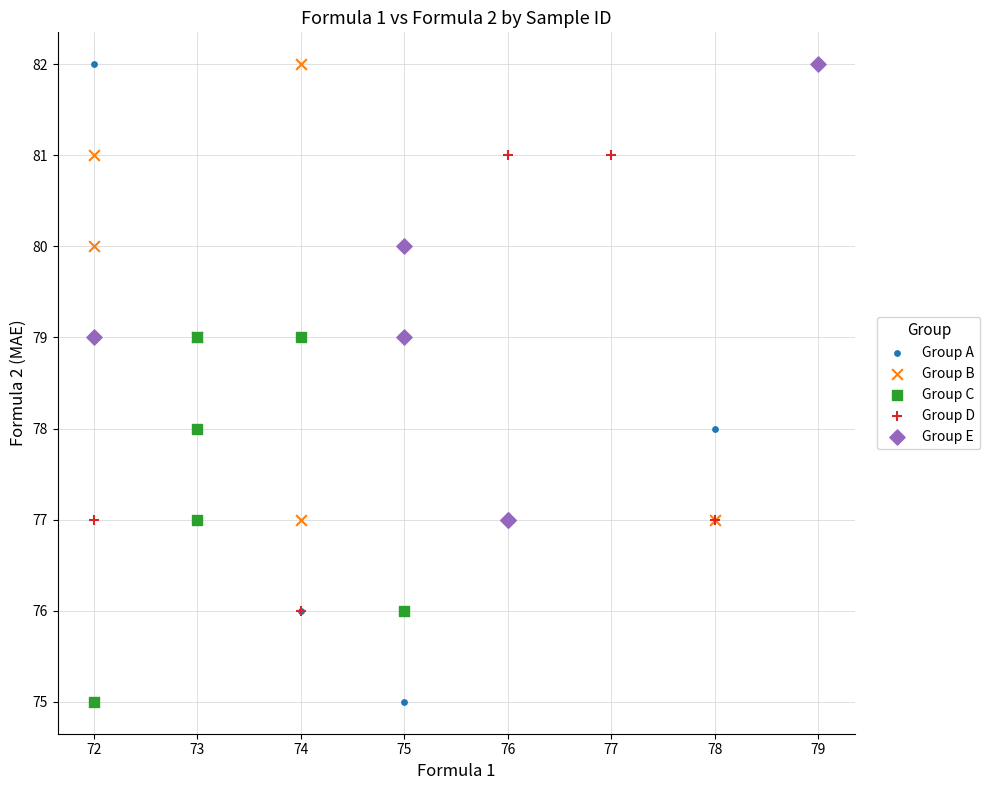

Which series has the largest Y range (max minus min)?

Group A